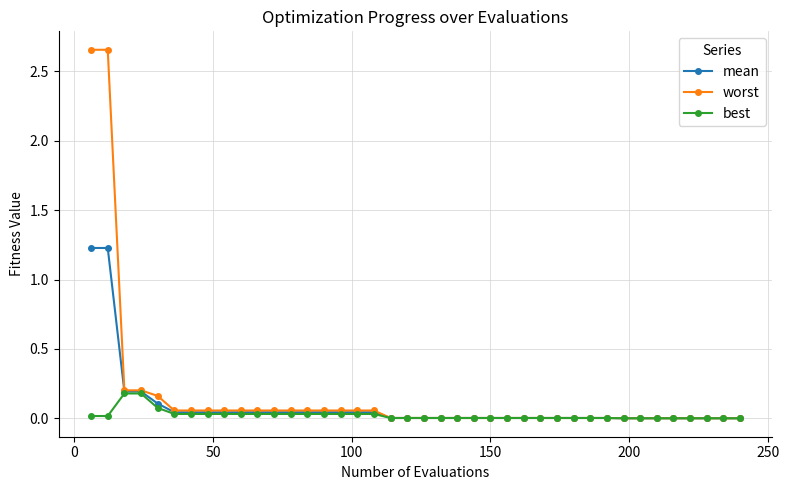

Which series has the largest range (max minus min)?

worst